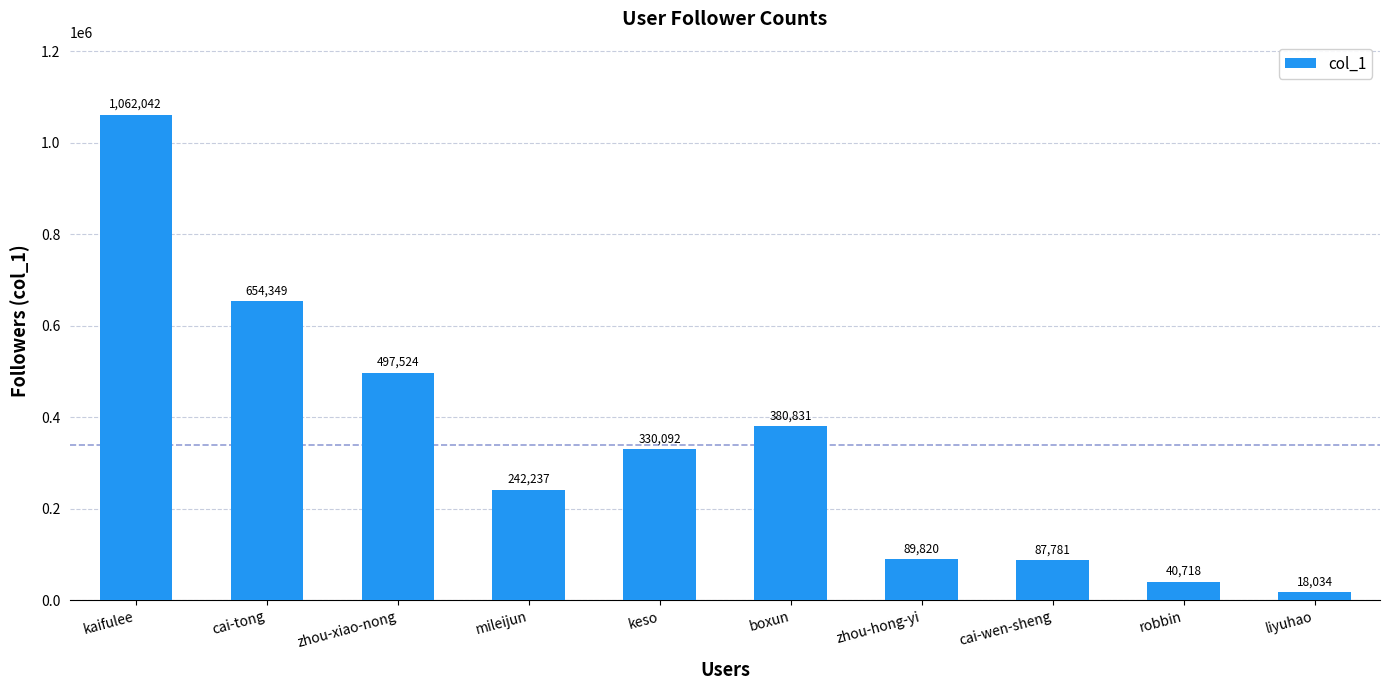

Reading left to right, transcribe all the data shown in this chart.

1062042	654349	497524	242237	330092	380831	89820	87781	40718	18034